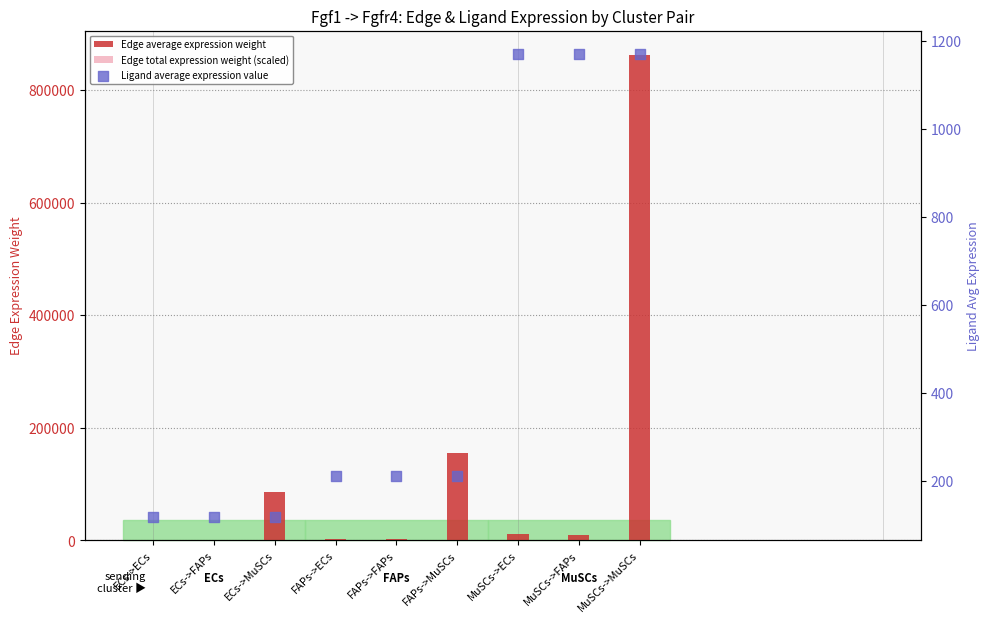

What are all the series names shown in the legend?

Edge average expression weight, Edge total expression weight (scaled), Ligand average expression value